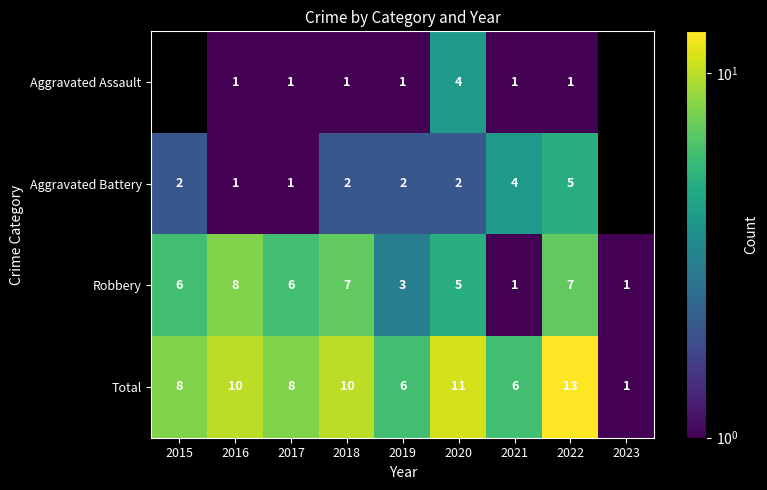

Rank the series at 2022 from highest to lowest value.

Total, Robbery, Aggravated Battery, Aggravated Assault